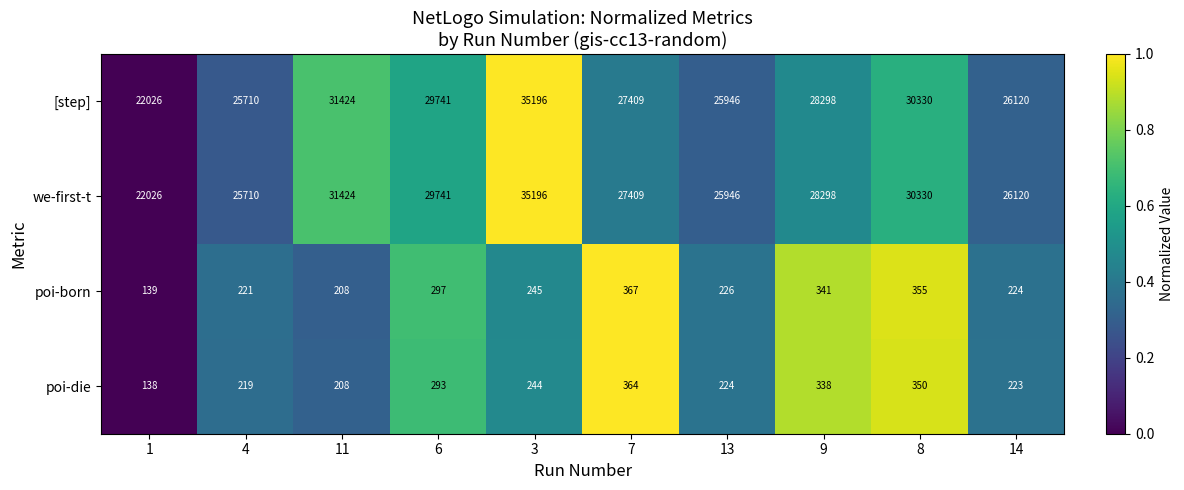

What is the sum of the [step] values at 11 and 9?

59722